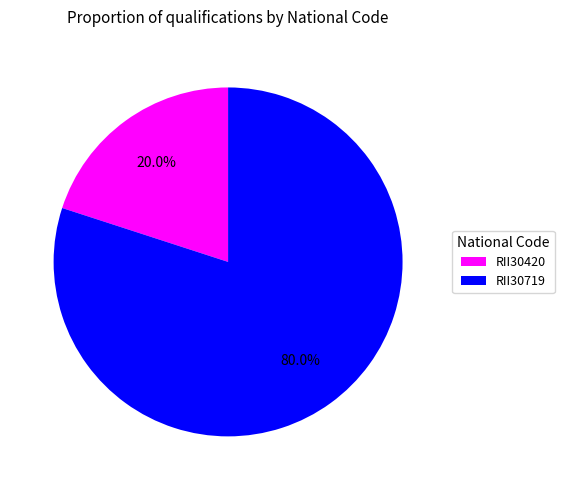

How many slices are in this pie chart?

2